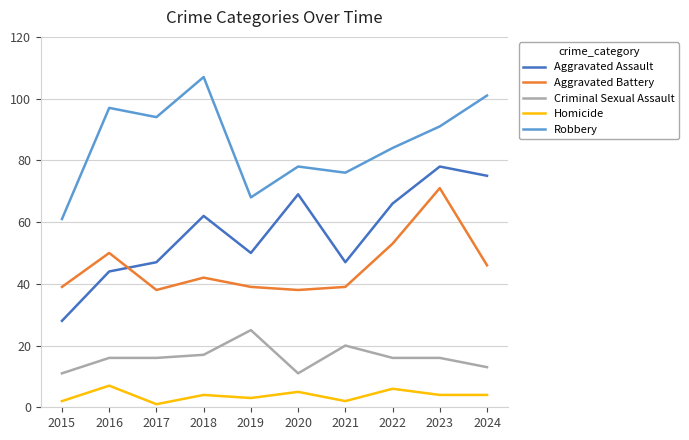

True or false: Homicide and Aggravated Battery intersect in this chart.

False